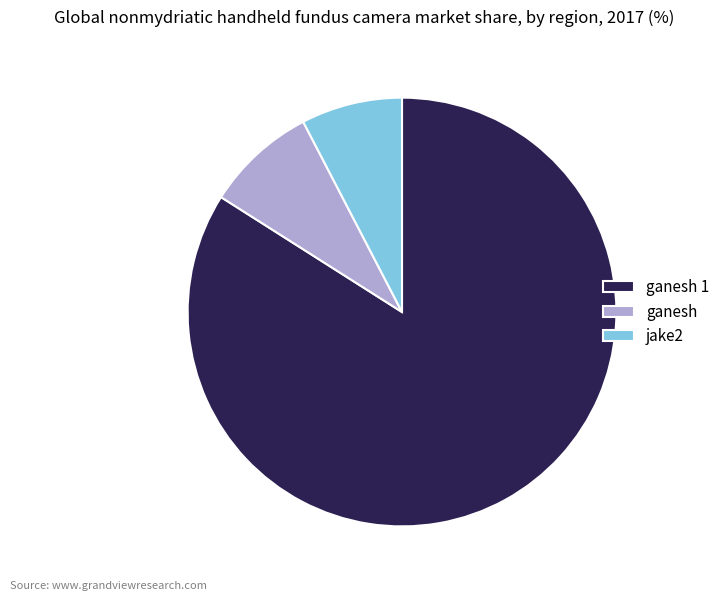

Do ganesh and ganesh 1 together represent more than half of the pie?

Yes